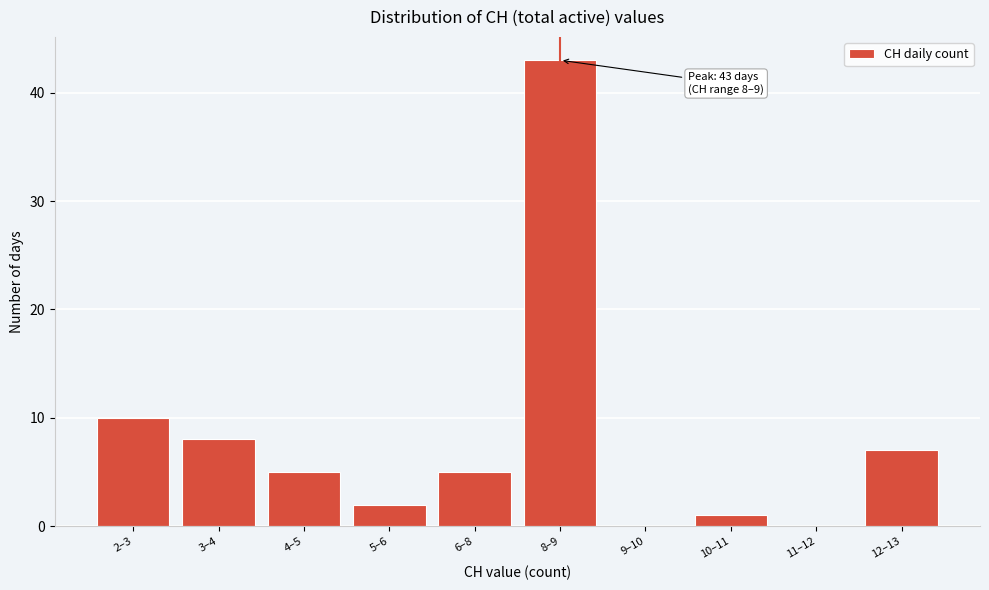

Reading left to right, transcribe all the data shown in this chart.

2–3=10	3–4=8	4–5=5	5–6=2	6–8=5	8–9=43	9–10=0	10–11=1	11–12=0	12–13=7